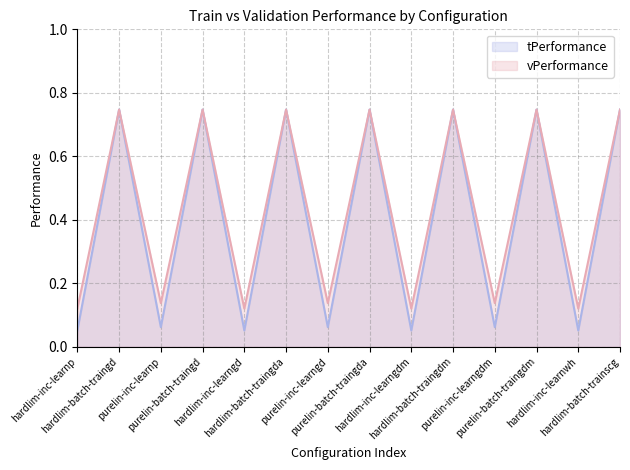

What is the average value of the vPerformance series?

0.4